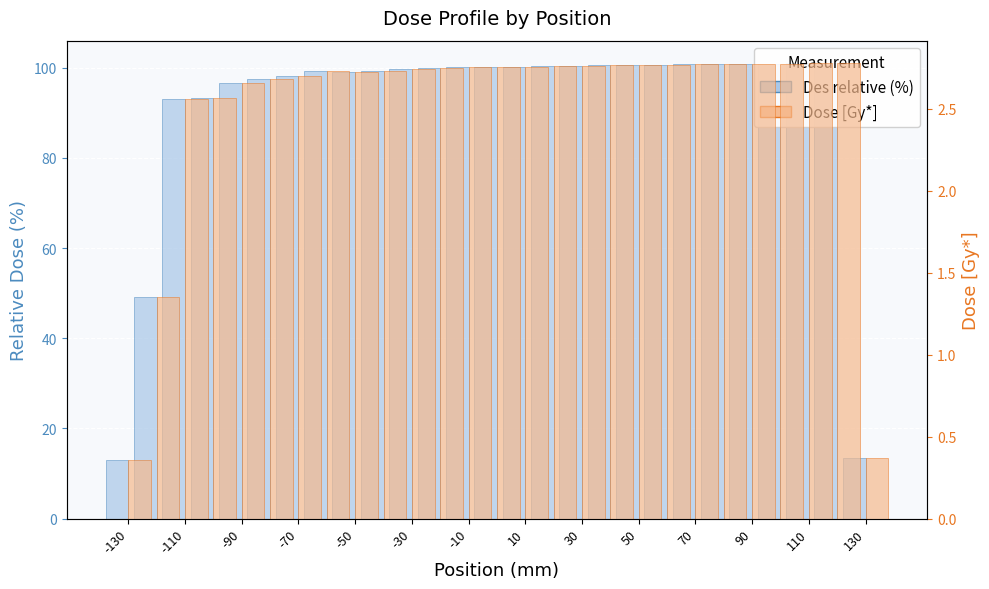

What is the smallest value displayed?

0.4